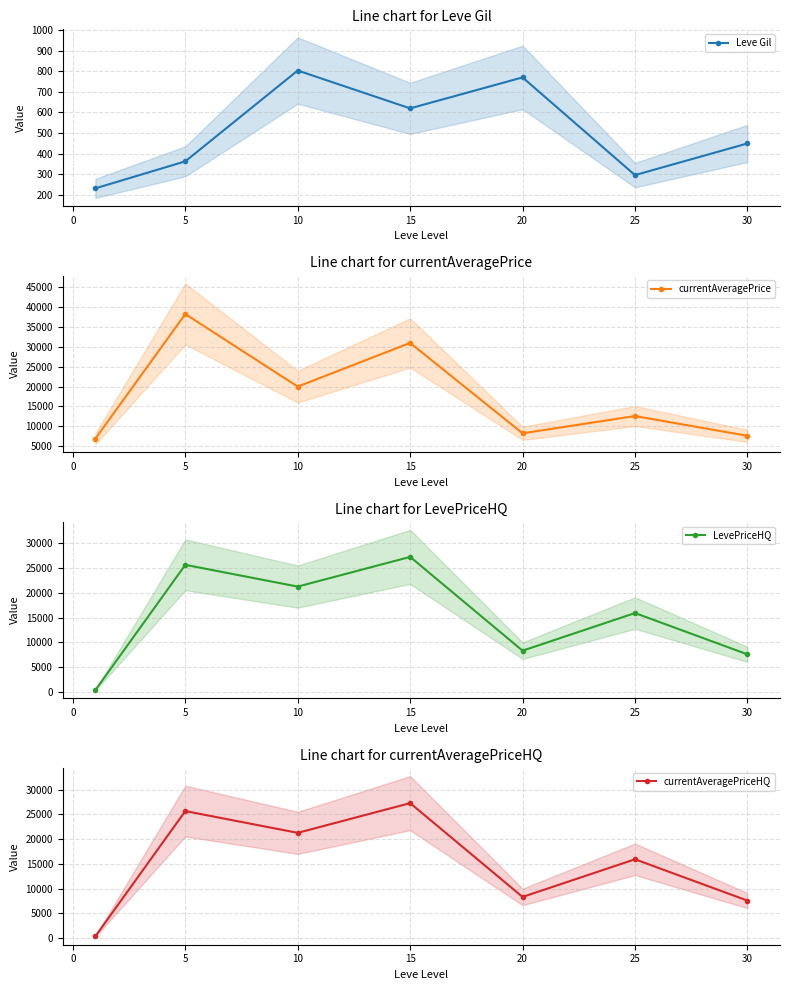

True or false: currentAveragePriceHQ has a value of 3756.2 at 20.

False